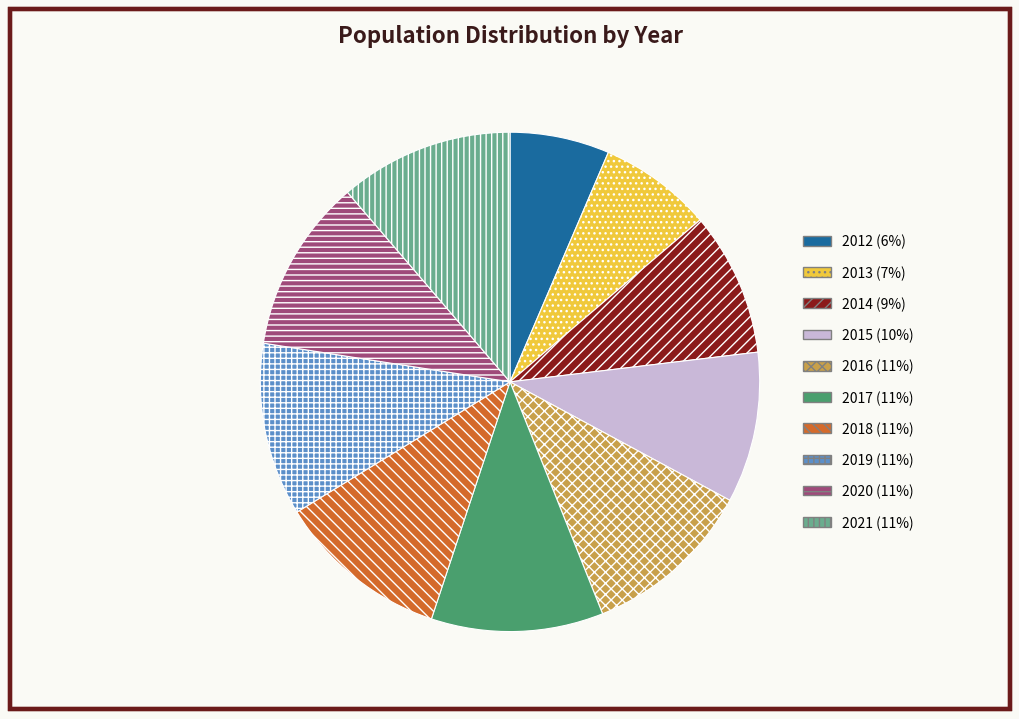

Which slice is the smallest?

2012